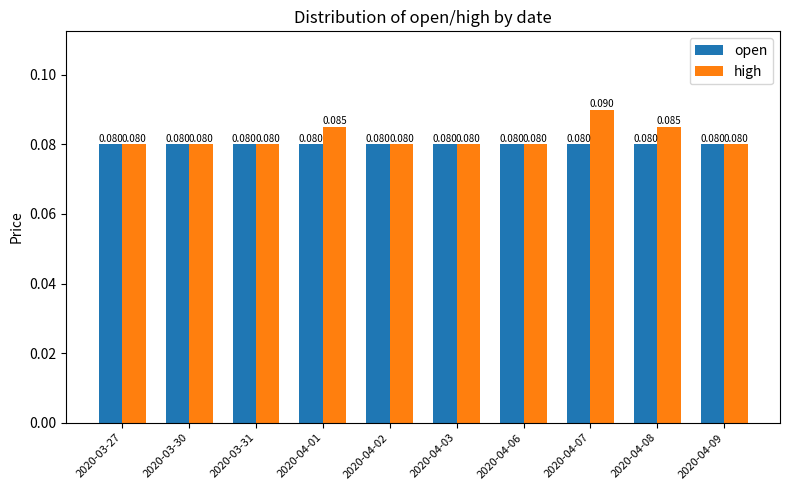

Which series has the largest total across all categories?

high